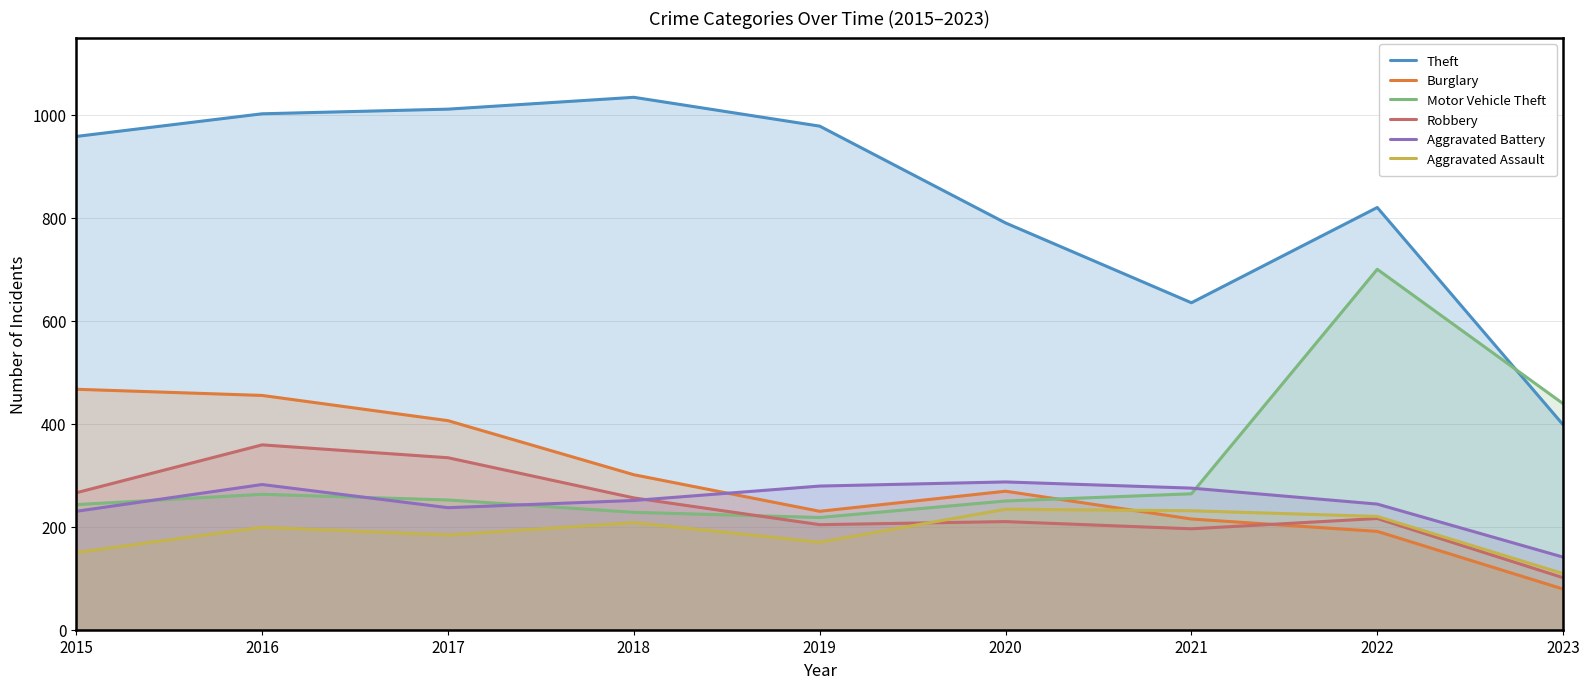

Where is the first local maximum for Motor Vehicle Theft?

2016